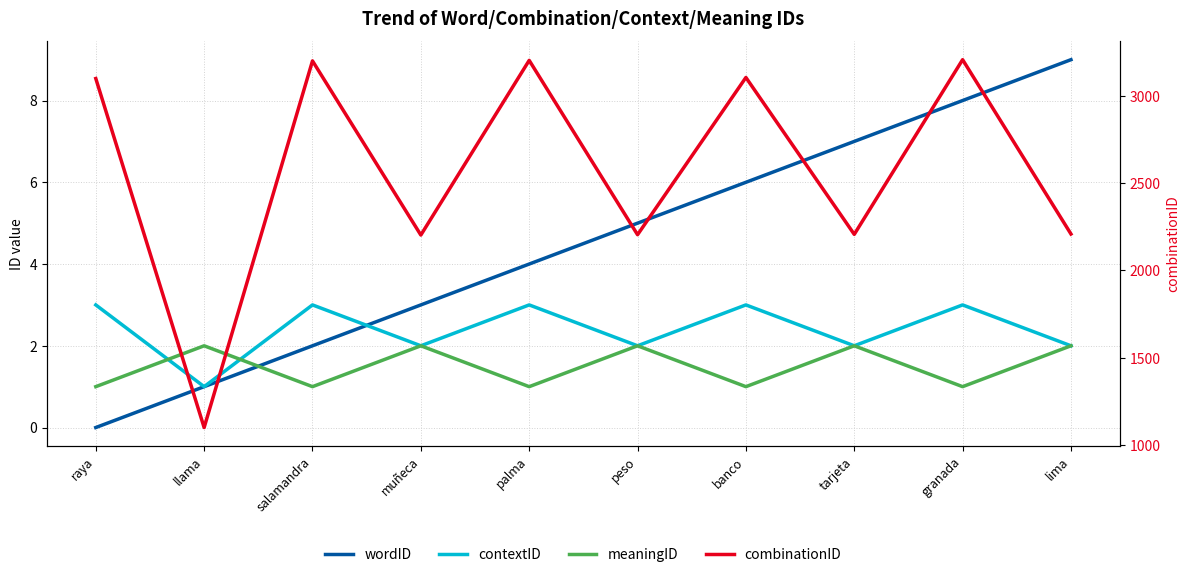

At how many categories does at least one series exceed 661?

10